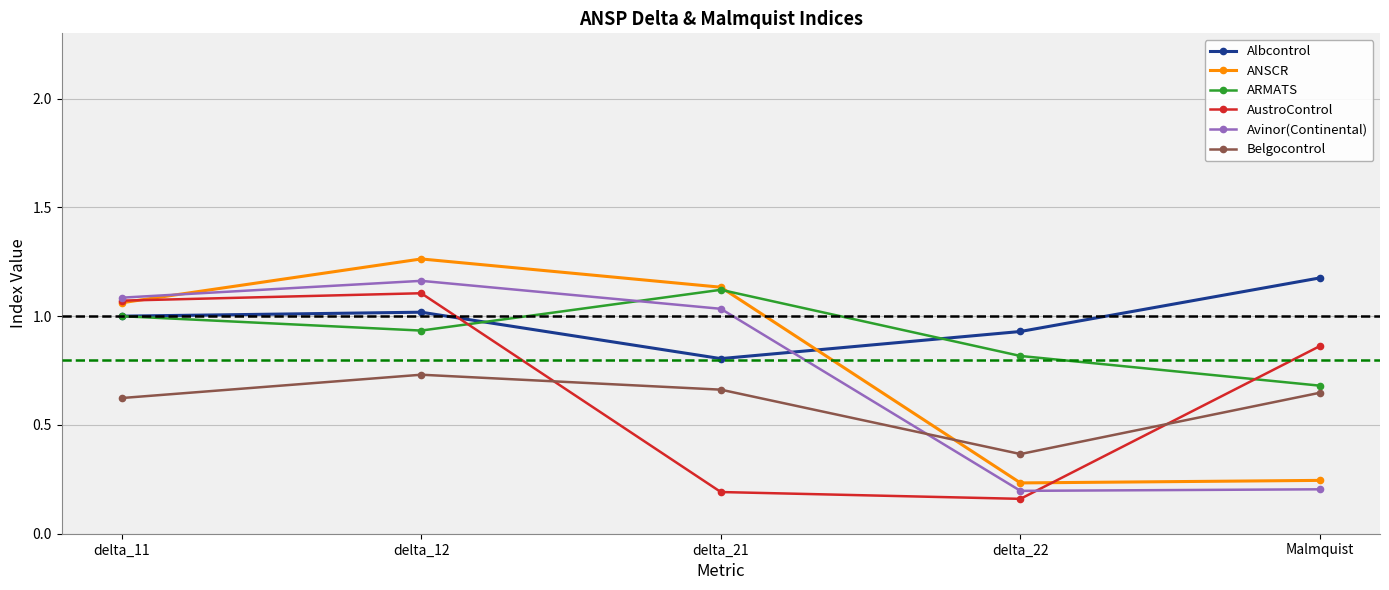

Which series changed the most between delta_12 and delta_22?

ANSCR